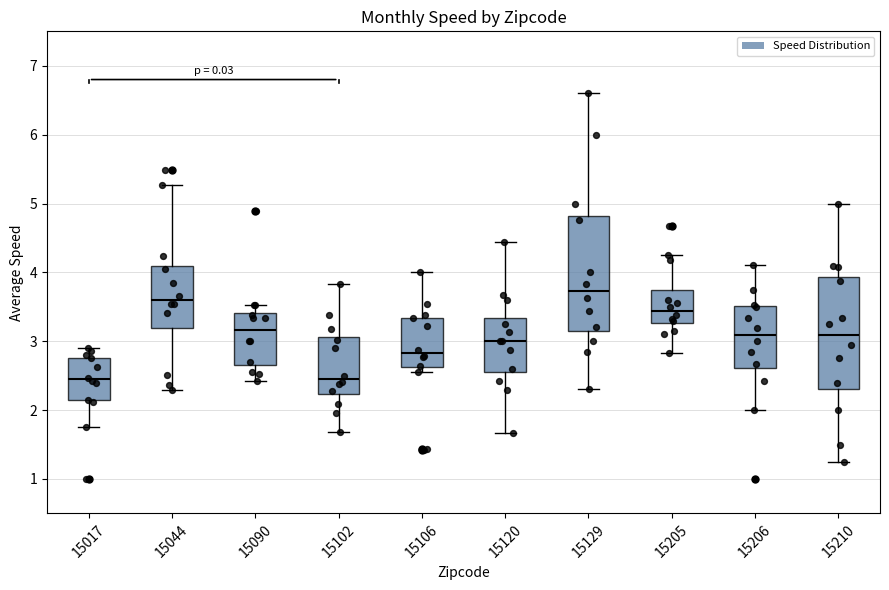

Which box has the highest median line?

15129